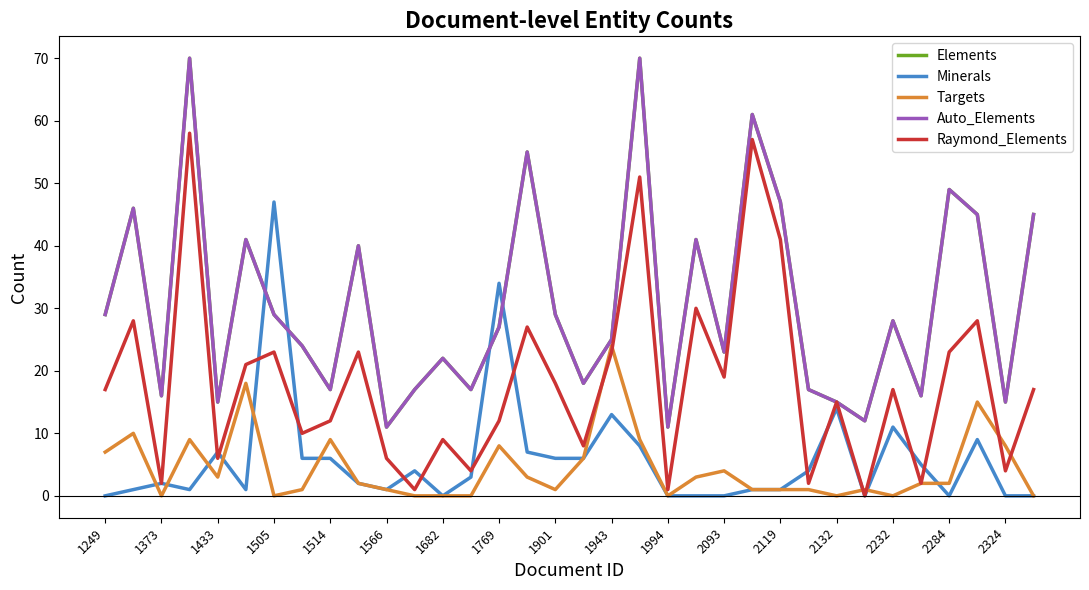

What is the difference between the second highest and minimum values in the Minerals series?

34